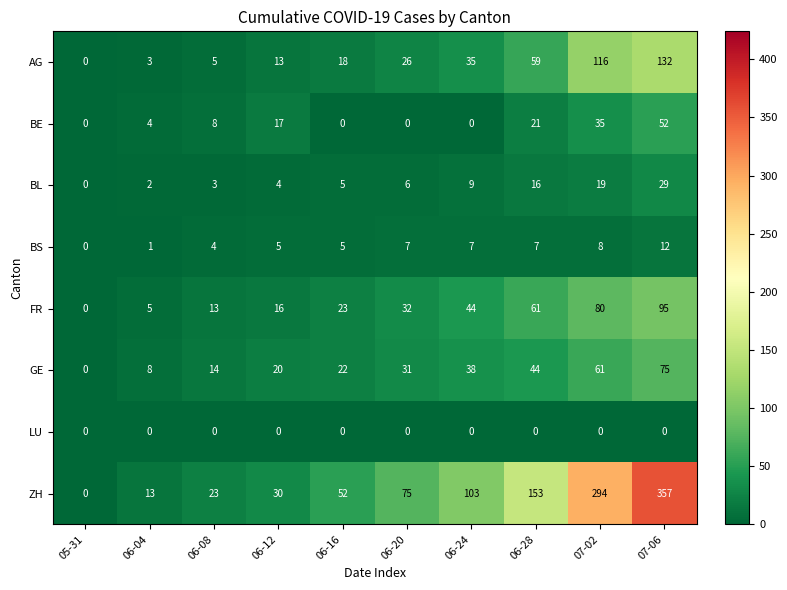

How many series are shown in this chart?

8